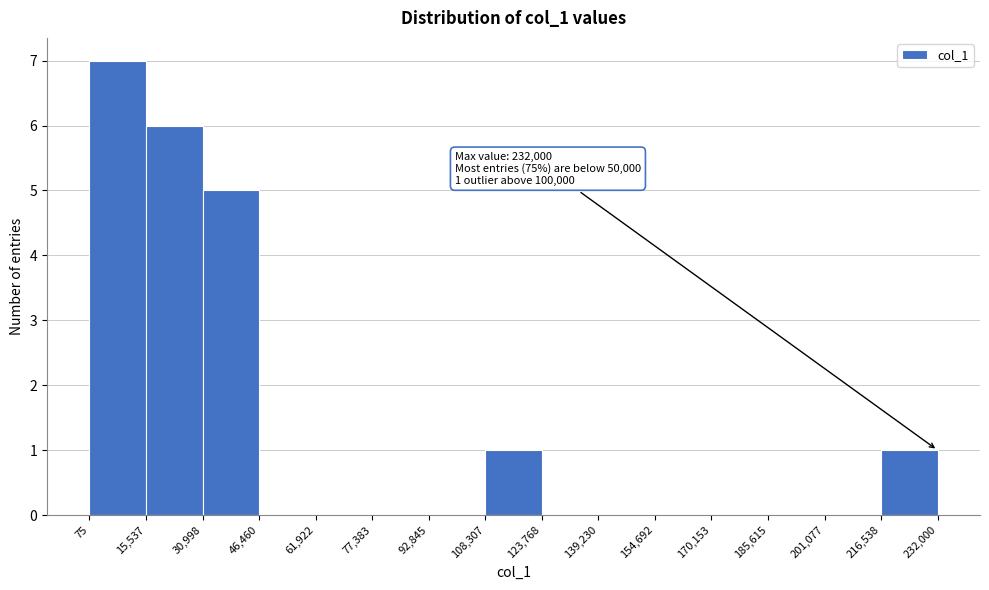

Which range on the x-axis has the tallest bar?

75 to 15,537